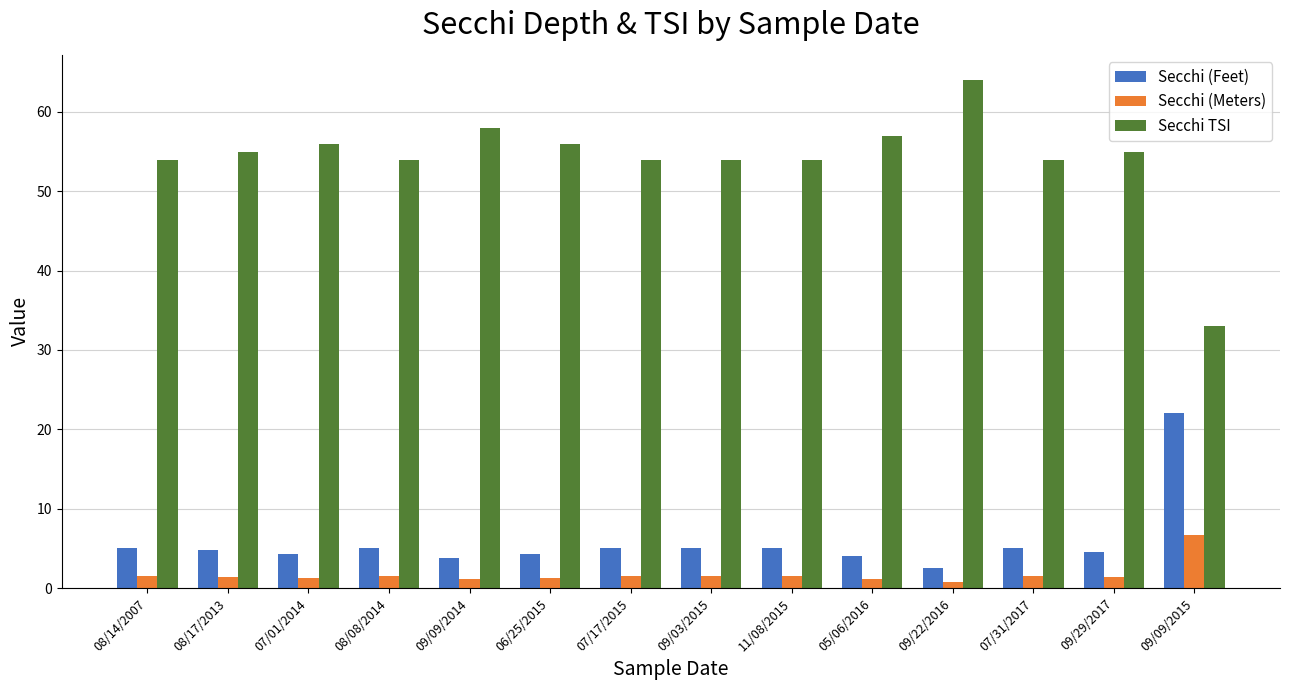

Is it true that Secchi TSI equals 11.0 at 09/09/2015?

False